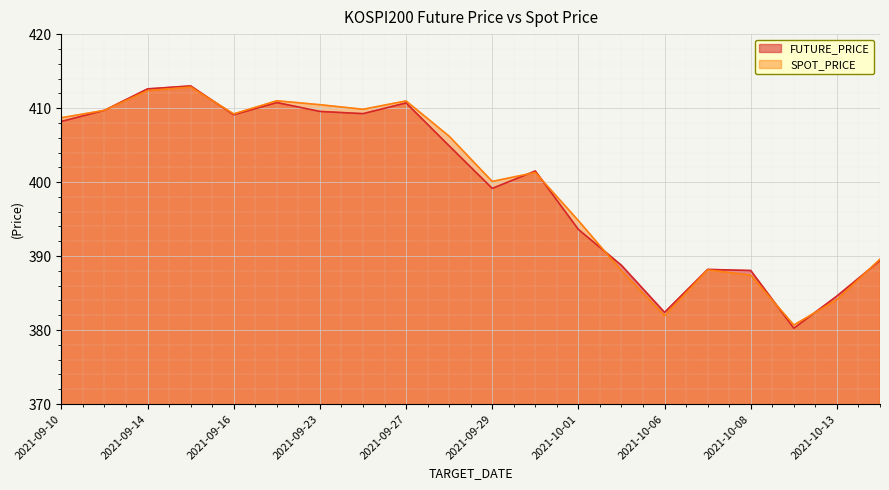

Which series ends up on top after the final intersection of SPOT_PRICE and FUTURE_PRICE?

SPOT_PRICE